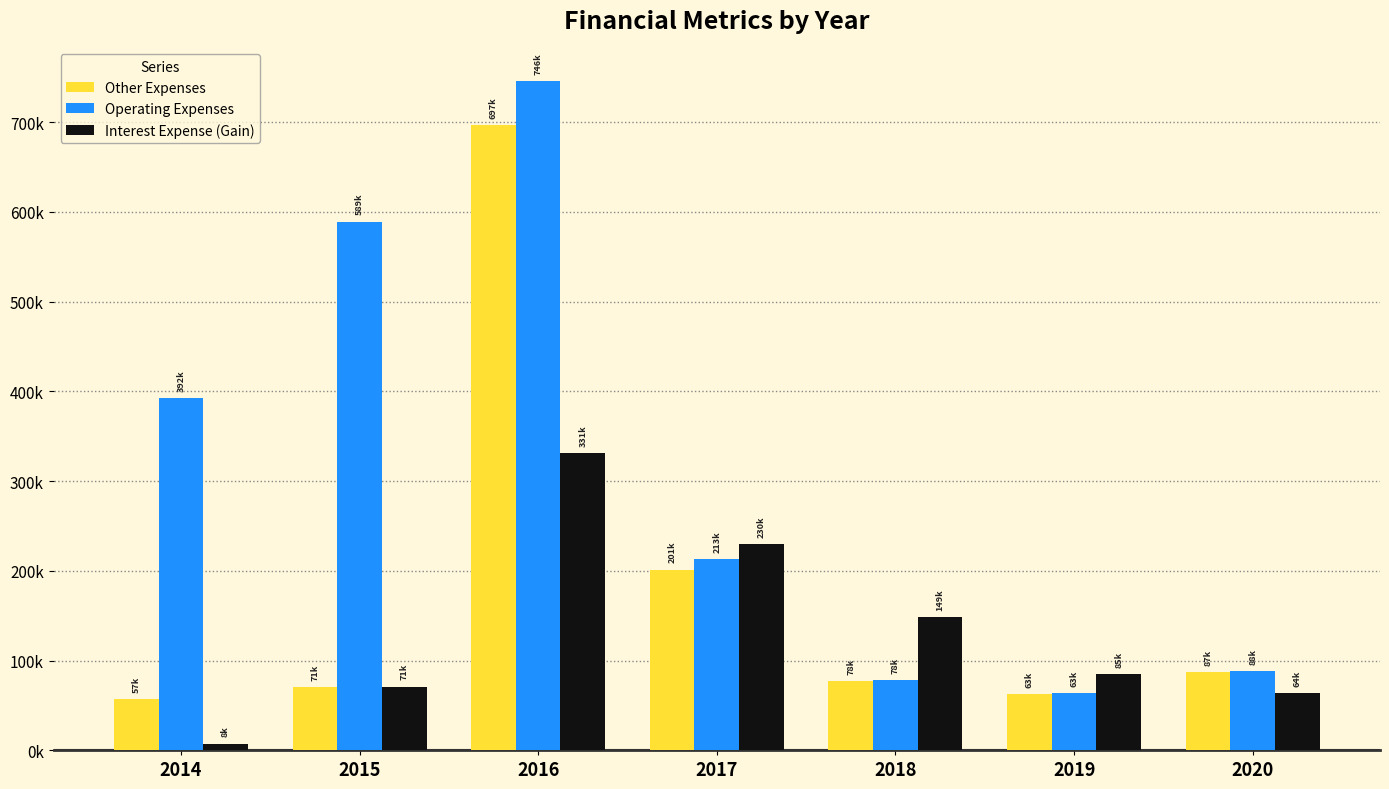

What is the lowest value of the Other Expenses series?

57053